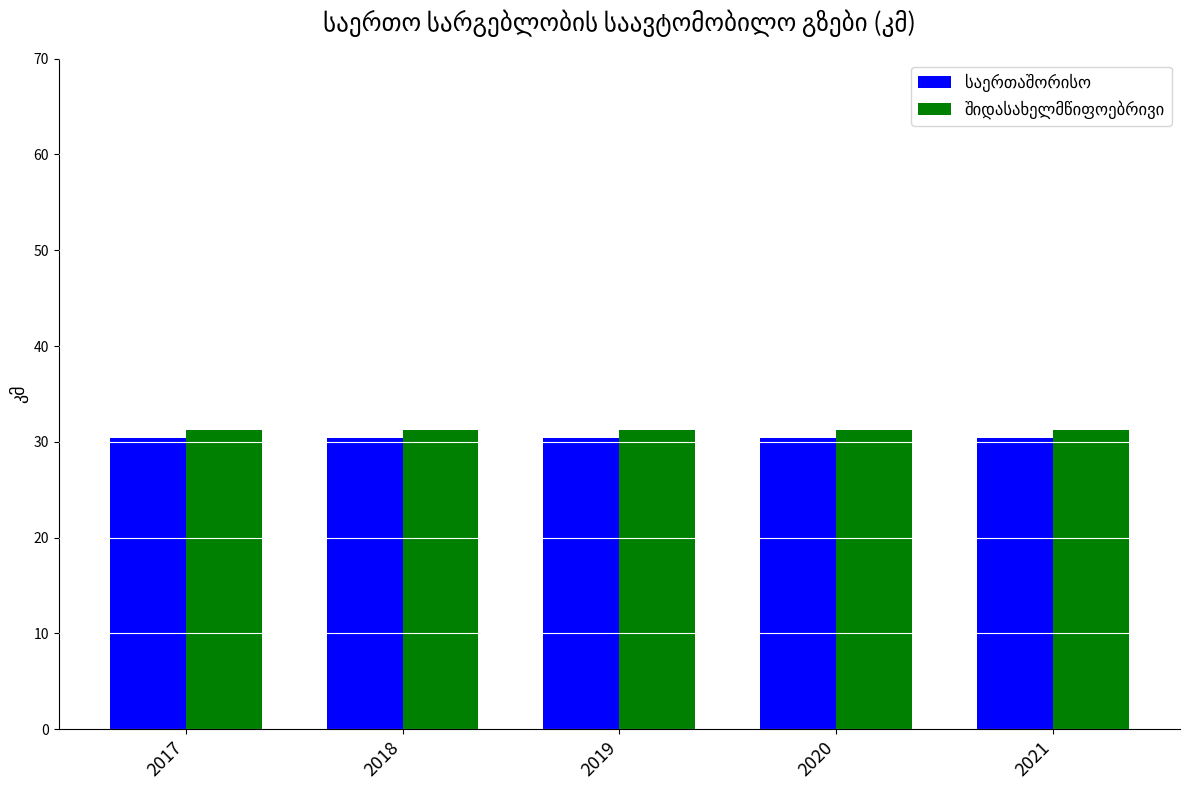

Count the number of data series in this chart.

2